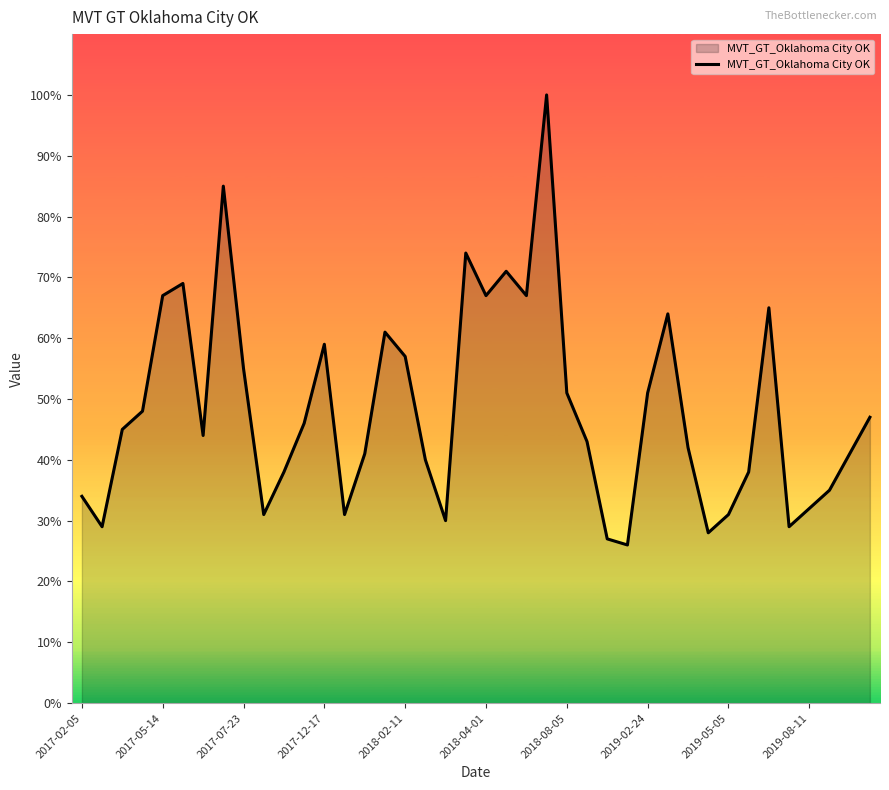

What is the smallest value displayed?

26